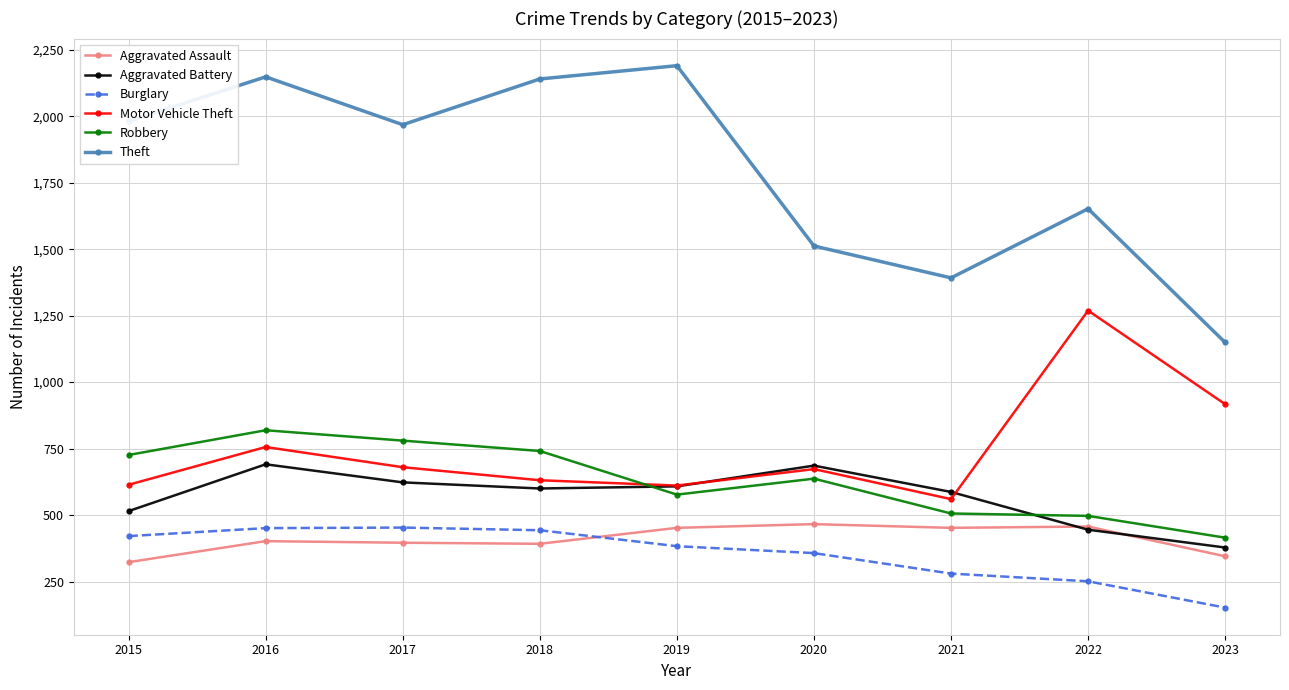

Is it true that Robbery equals 415 at 2023?

True